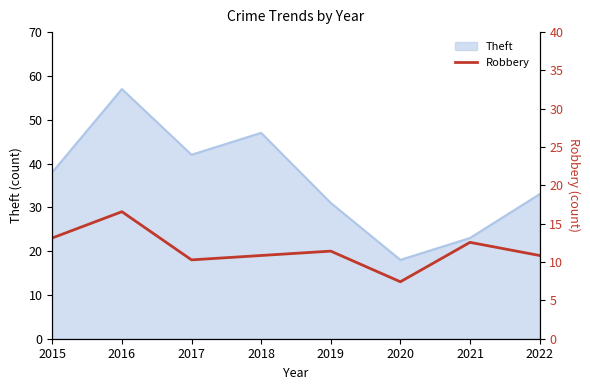

Which category has the highest value across all series?

2016